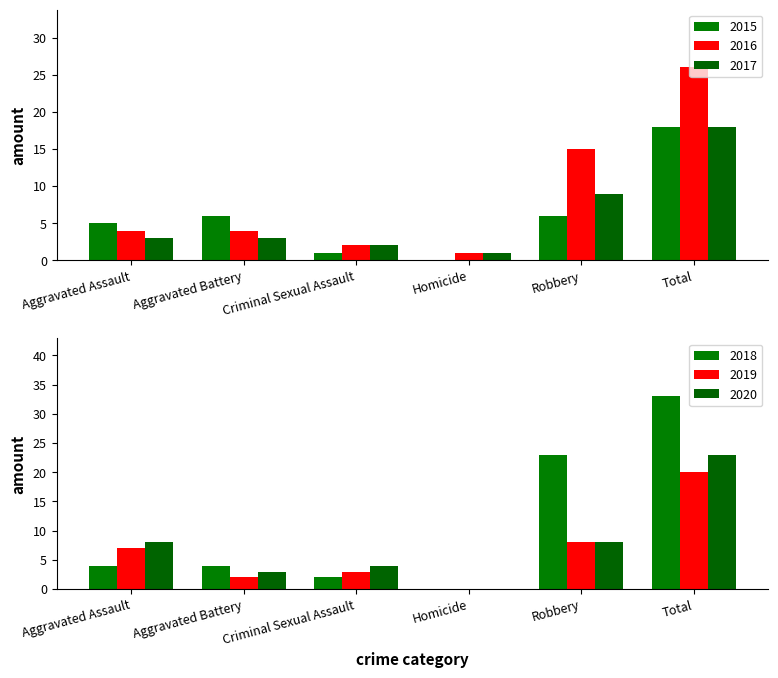

How many data points in 2017 are above 3?

2